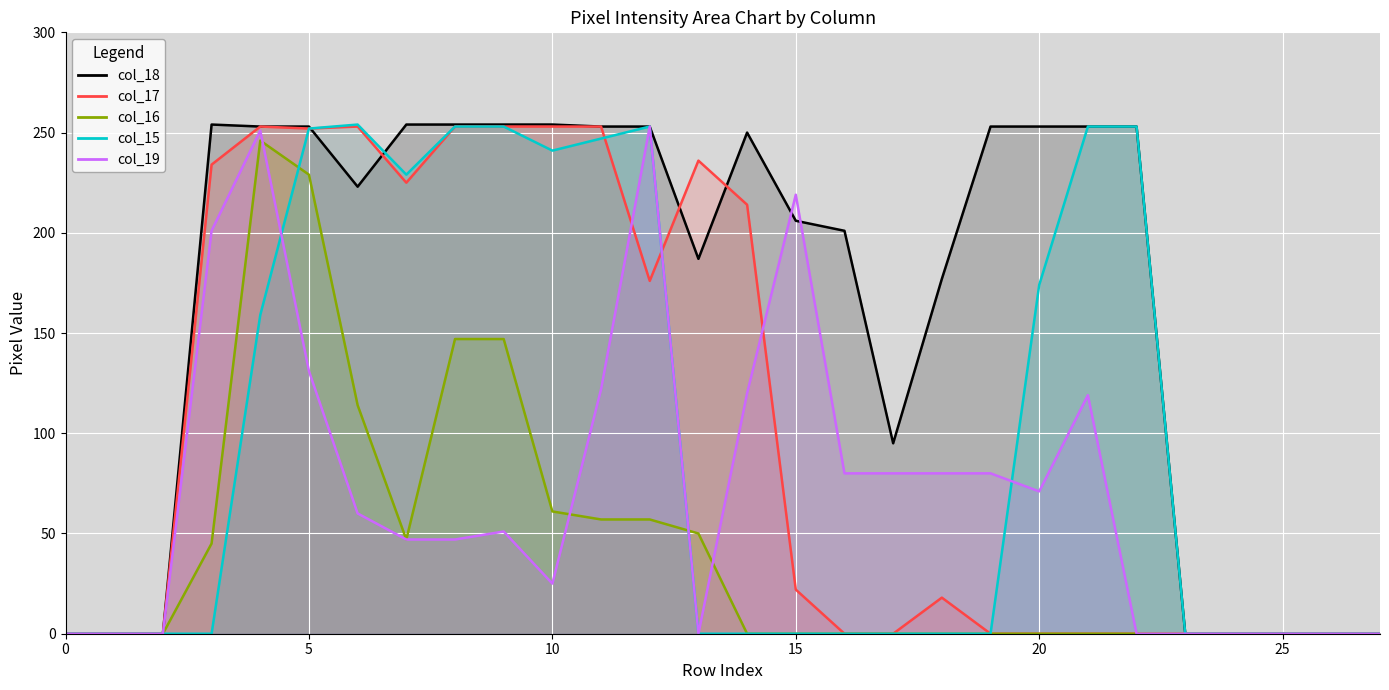

At which label is col_16 closest to 123?

6